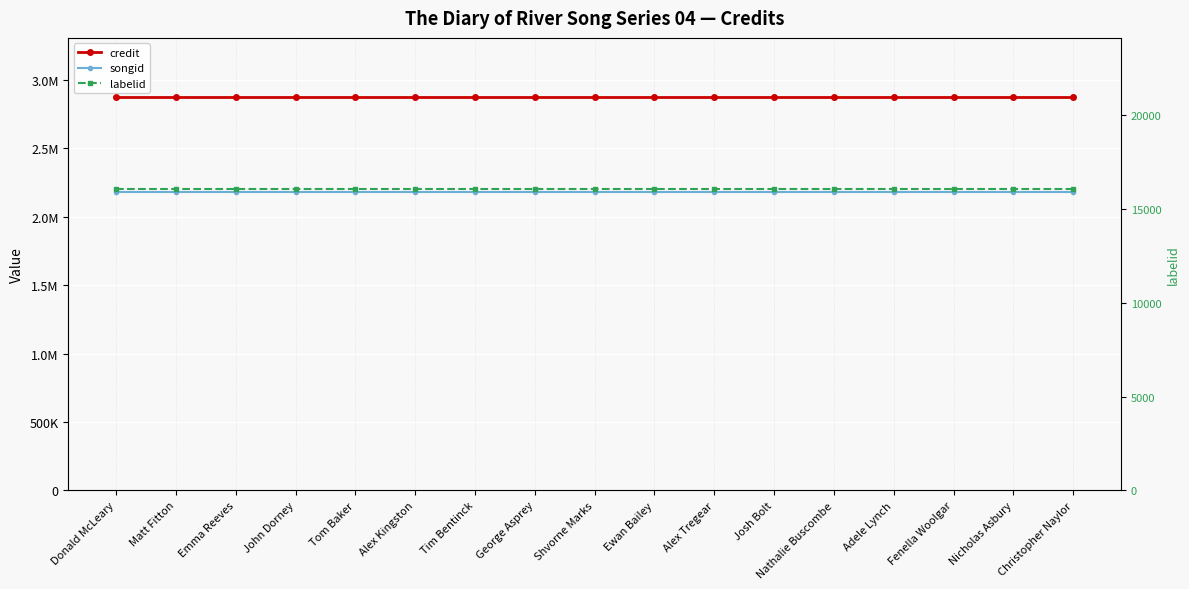

The credit series shows 4526957 at Josh Bolt. True or false?

False